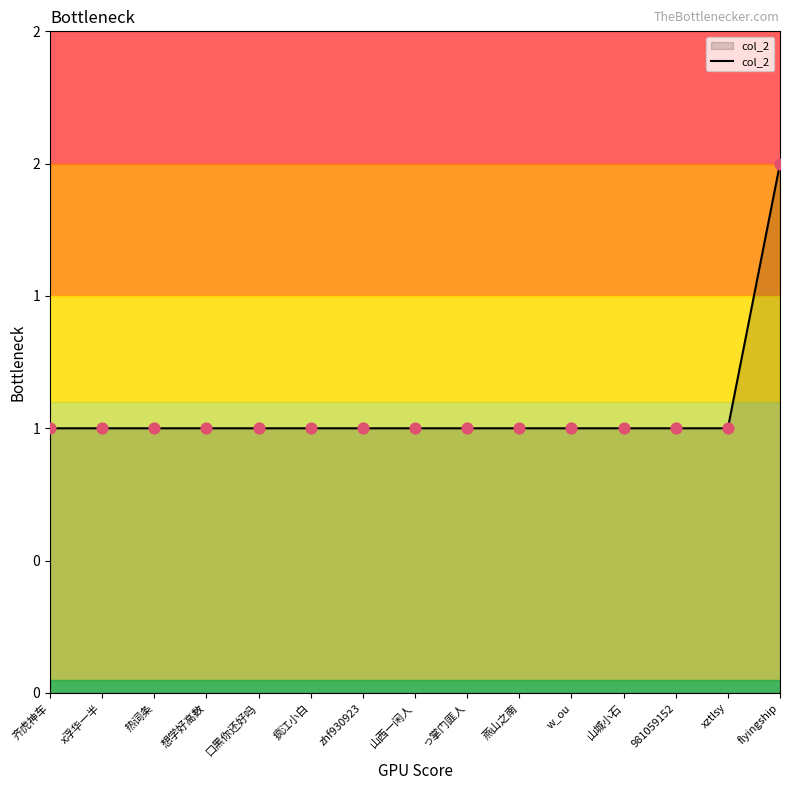

Between xztlsy and 山西一闲人, which is larger?

xztlsy